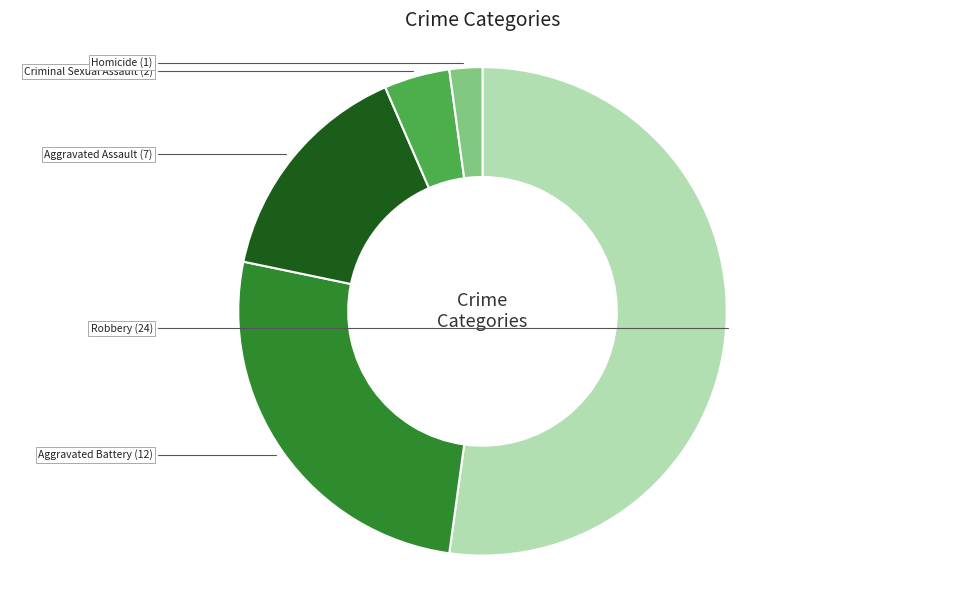

How many segments does this pie chart have?

5